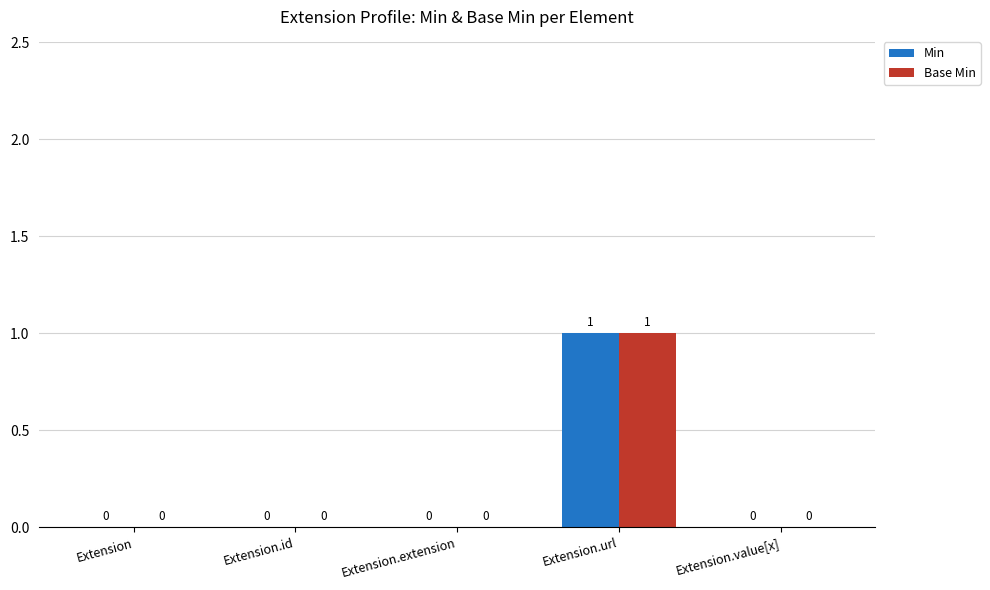

How many Min values are between 0 and 1?

5